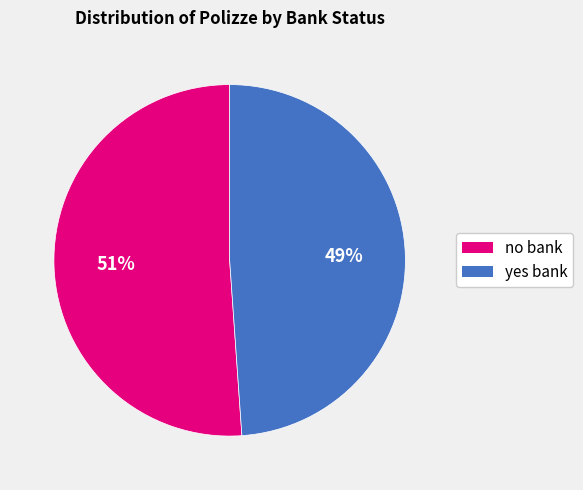

Combined, do yes bank and no bank account for over 50%?

Yes